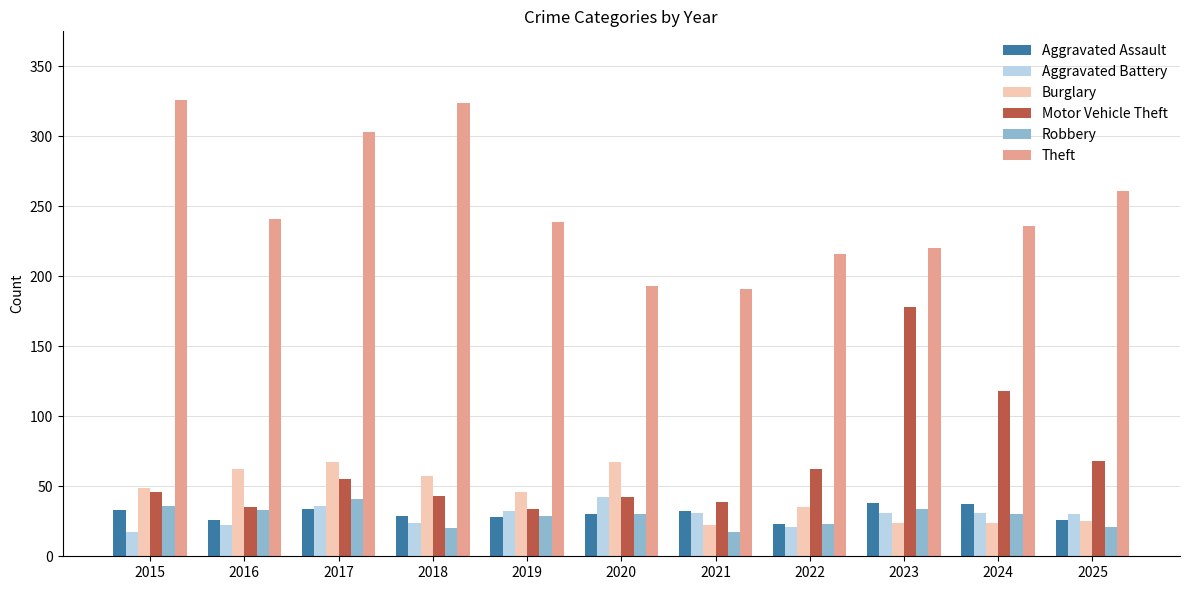

The value of Aggravated Assault at 2018 is 17. True or false?

False